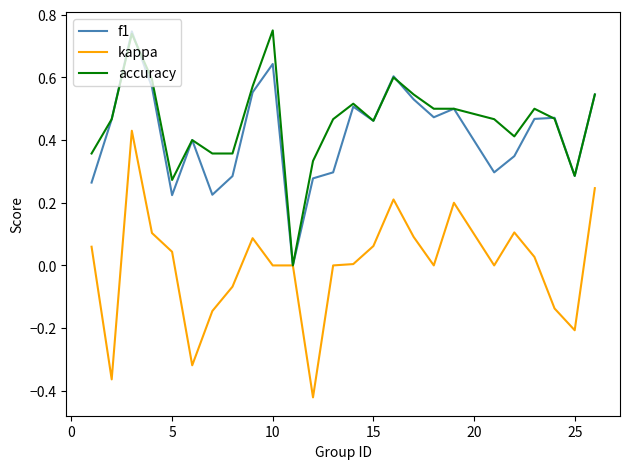

True or false: kappa and accuracy intersect in this chart.

False